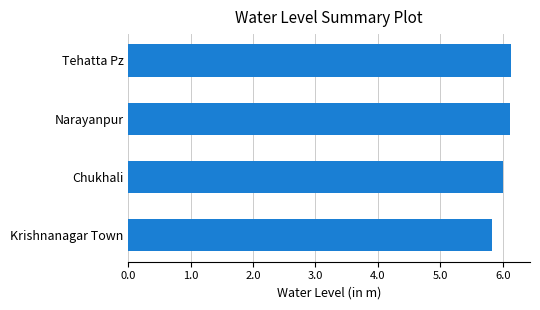

True or false: the data shows 10.3 at Chukhali.

False